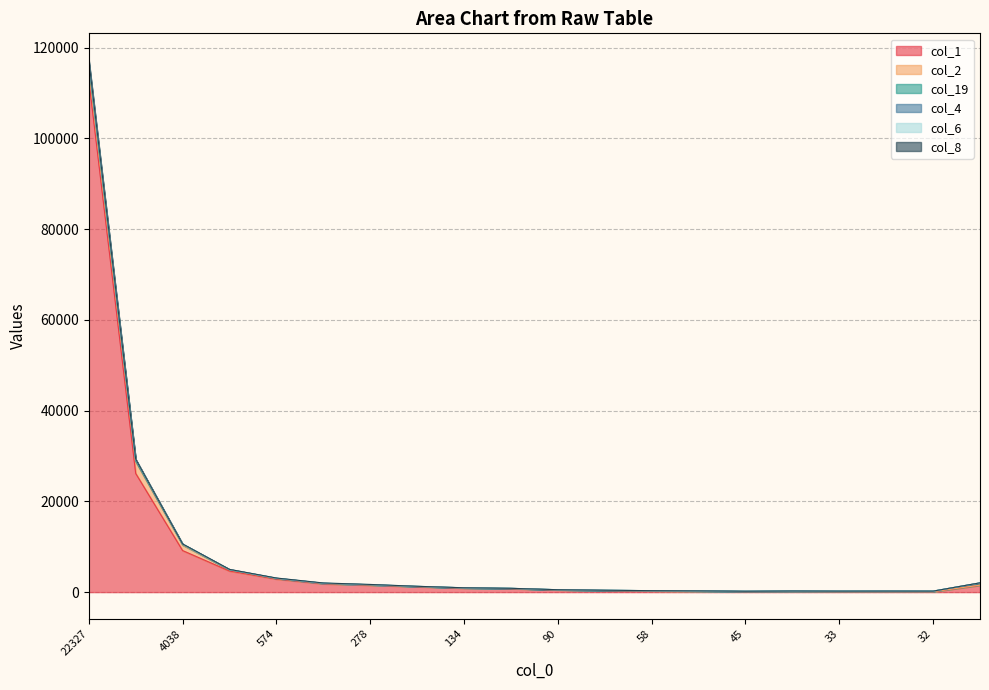

The col_1 series shows 26161 at 3901. True or false?

True